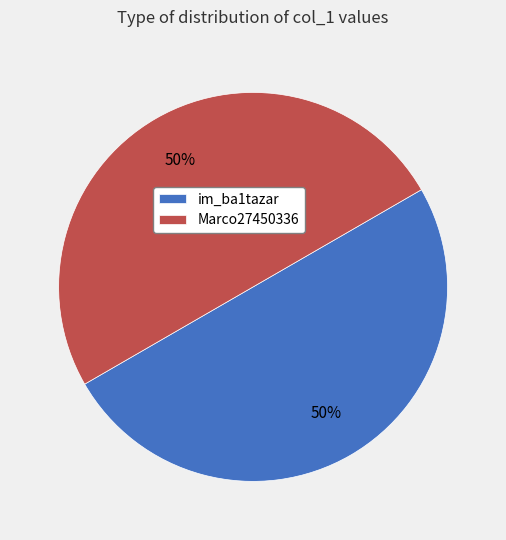

True or false: im_ba1tazar accounts for 55% of the total.

False